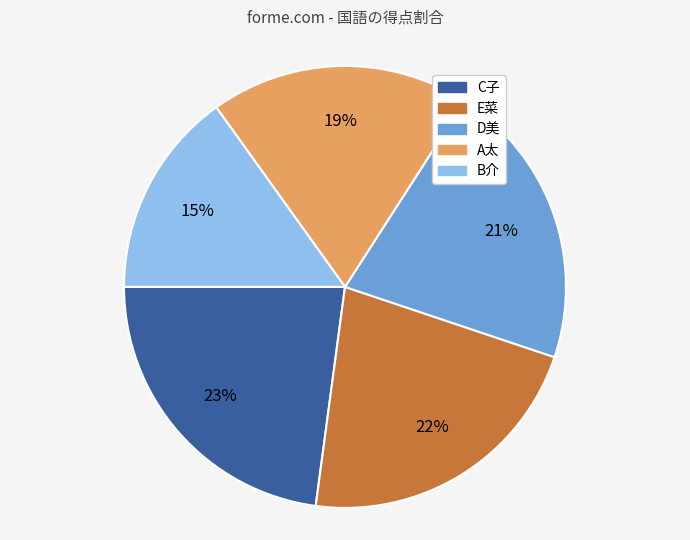

To the nearest percent, what percentage of the pie is B介?

15%